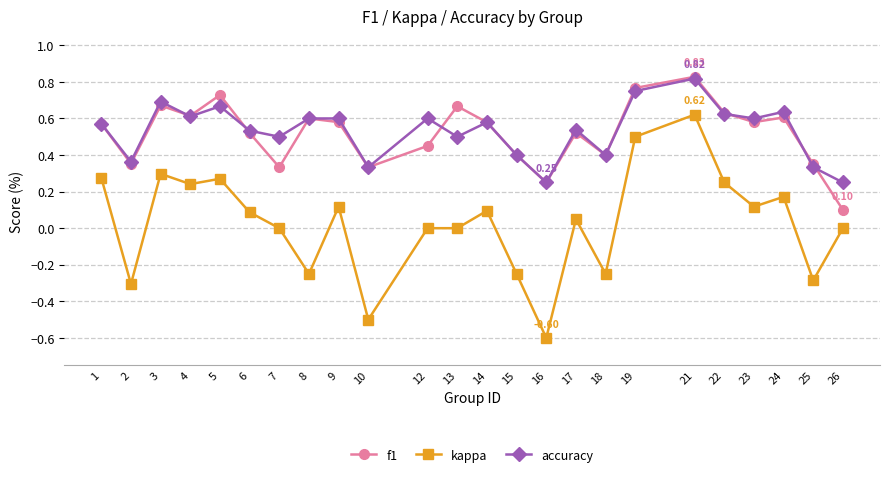

Which series has the largest range (max minus min)?

kappa